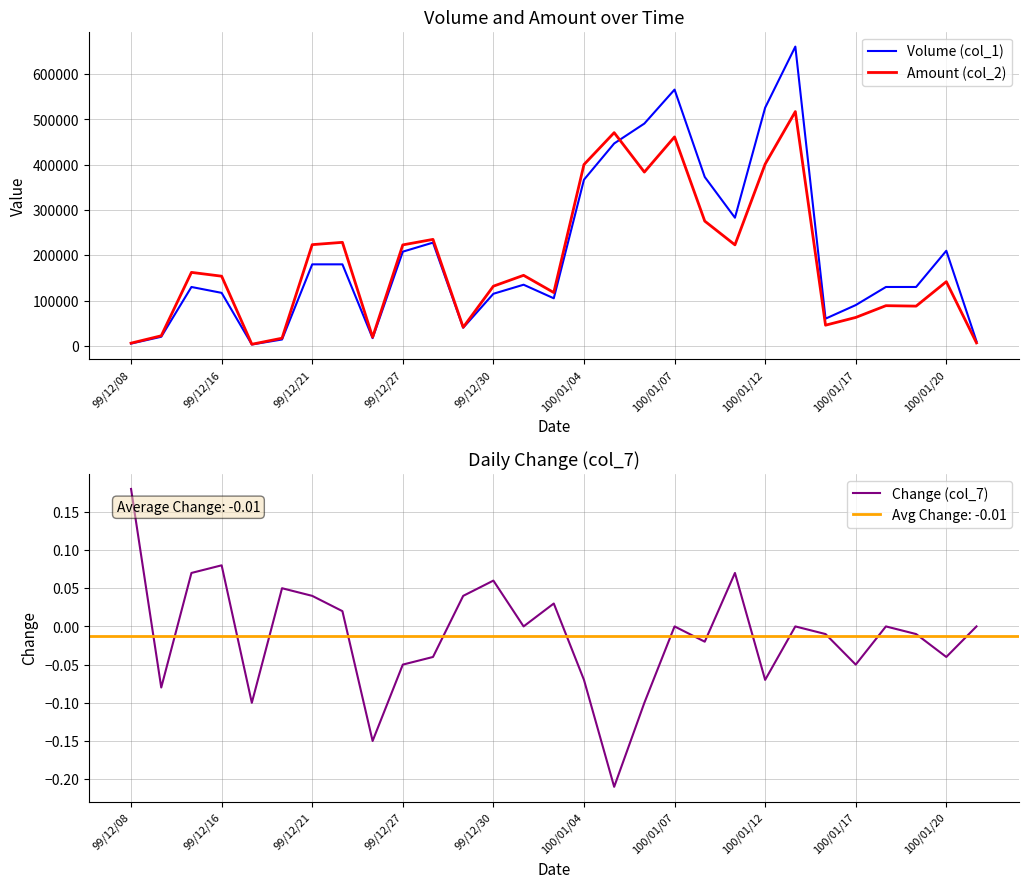

What is the smallest value displayed?

-0.2